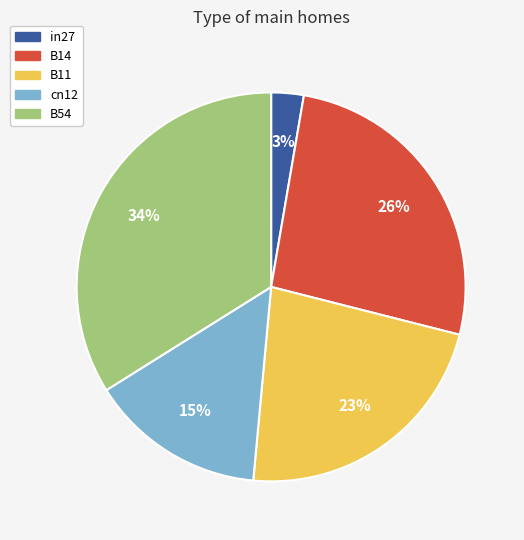

To the nearest percent, what portion does in27 represent?

3%